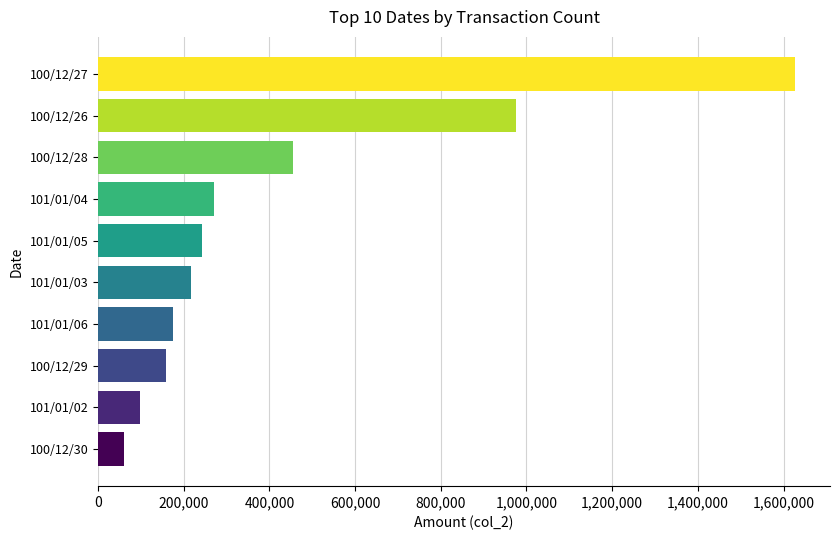

What is the ratio of the value at 101/01/02 to the value at 100/12/30?

1.6